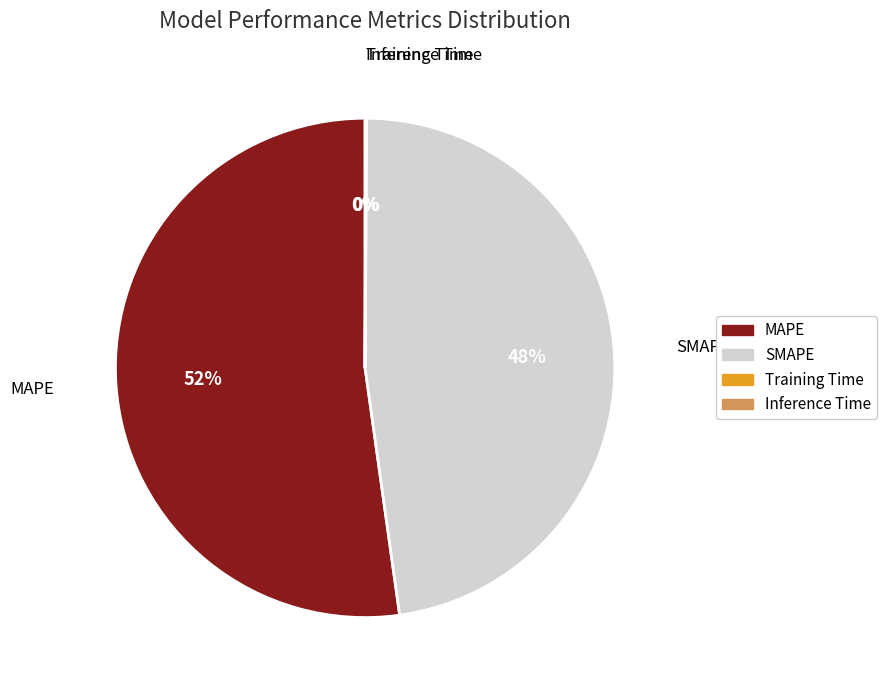

To the nearest percent, what is the average slice percentage?

25%